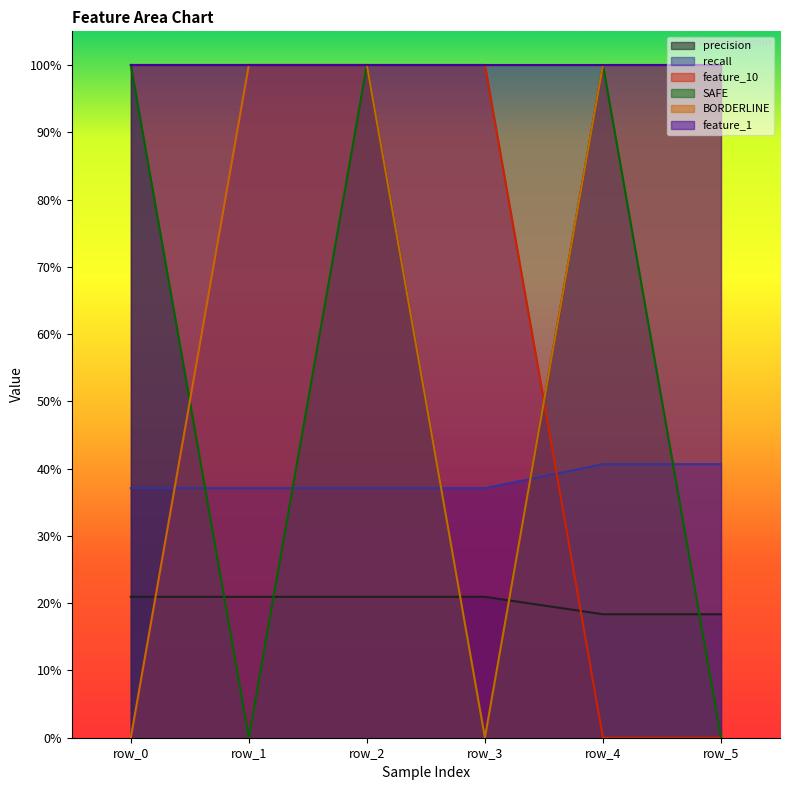

What is the difference between the highest and lowest values at row_0?

1.0